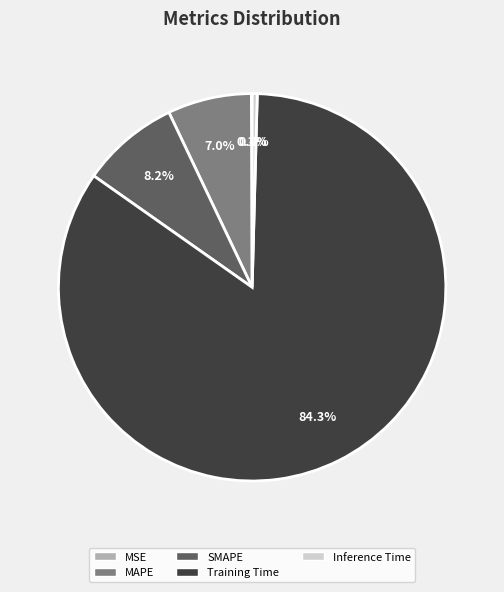

Is there any slice that represents more than half of the pie?

Yes